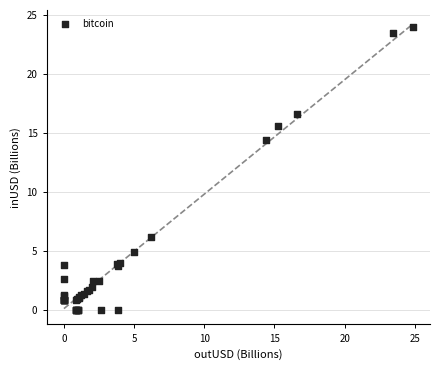

What Y value in the scatter plot is closest to 11?

14.4